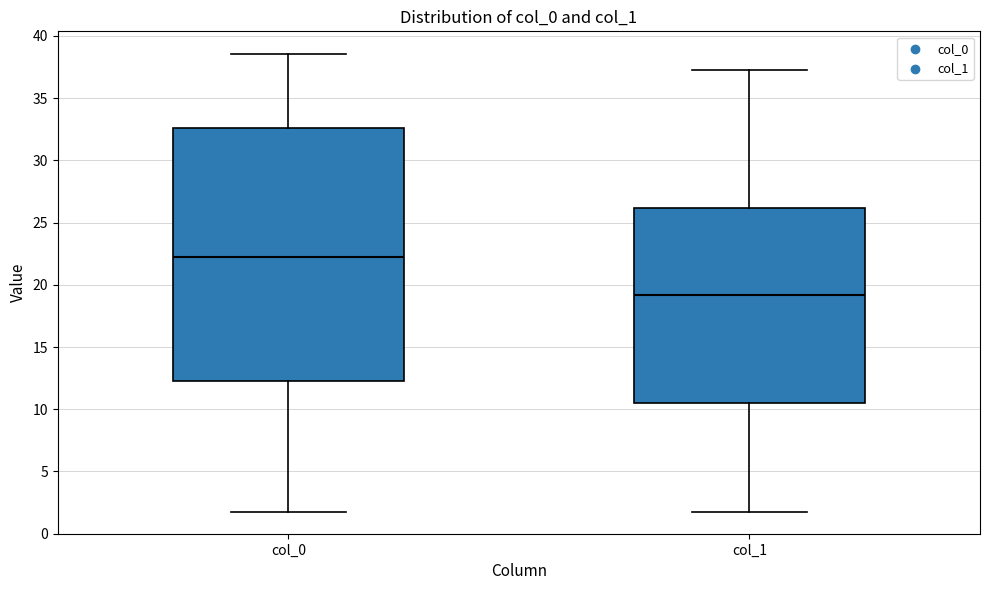

Which box is the tallest, from its lower edge to its upper edge?

col_0